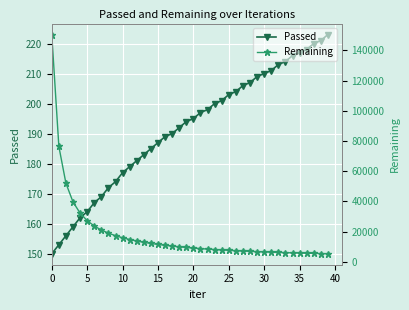

Is this an area chart (filled region under the line)?

No